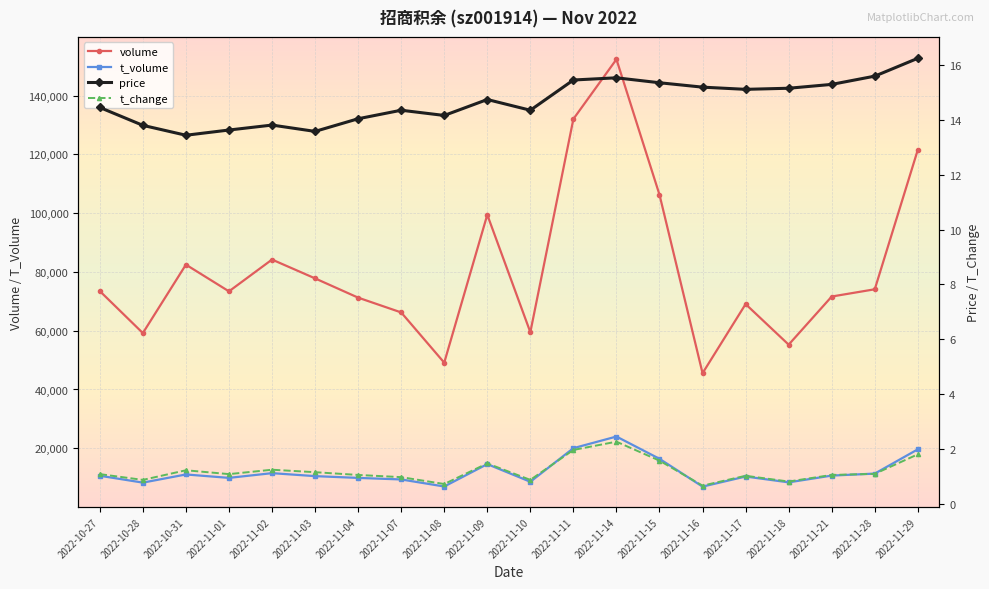

What is the minimum value for price?

13.4